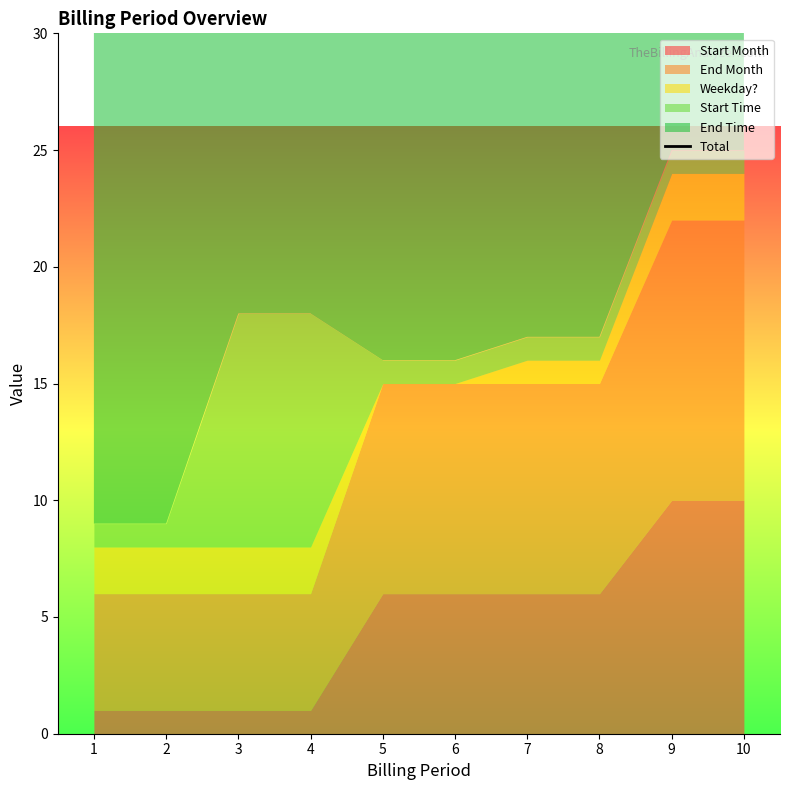

Rank the categories by value from lowest to highest.

3, 4, 1, 2, 5, 6, 7, 8, 9, 10